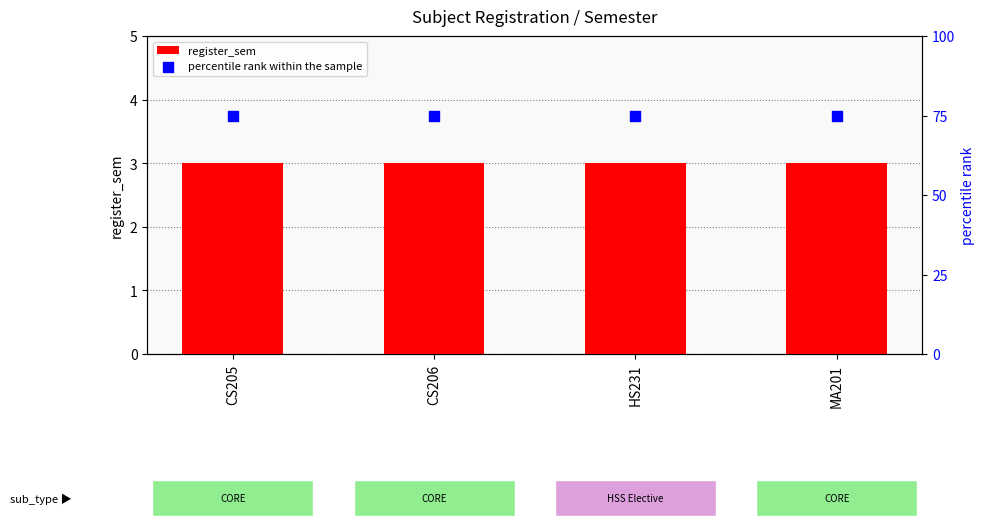

What are all the series names shown in the legend?

register_sem, percentile rank within the sample